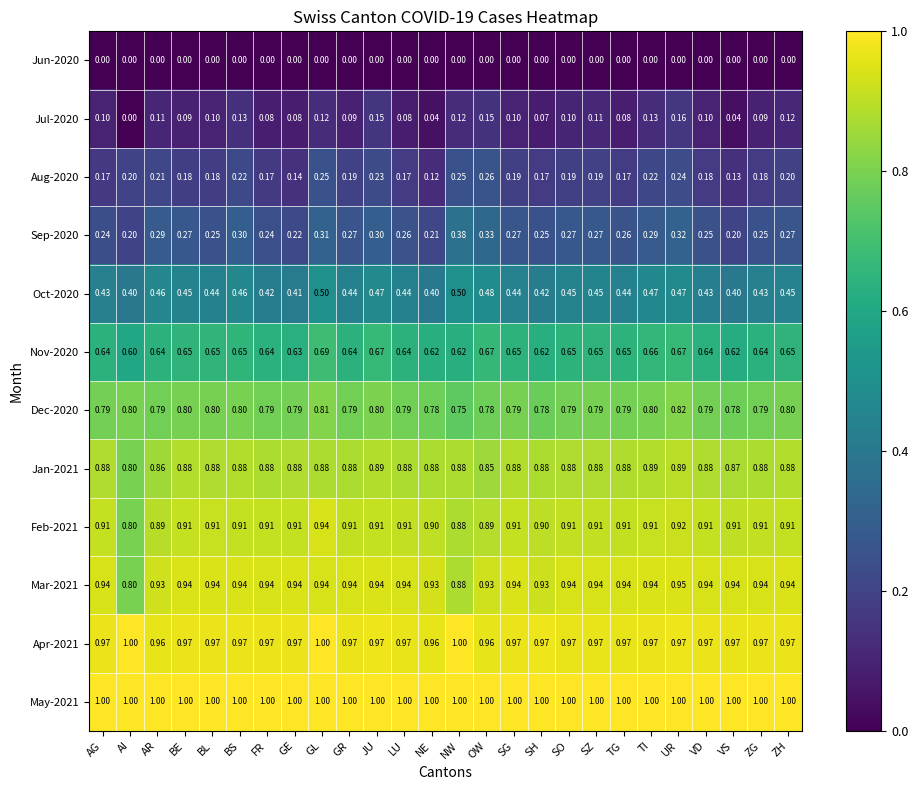

What is the spread (max minus min) of values at SO?

1.0